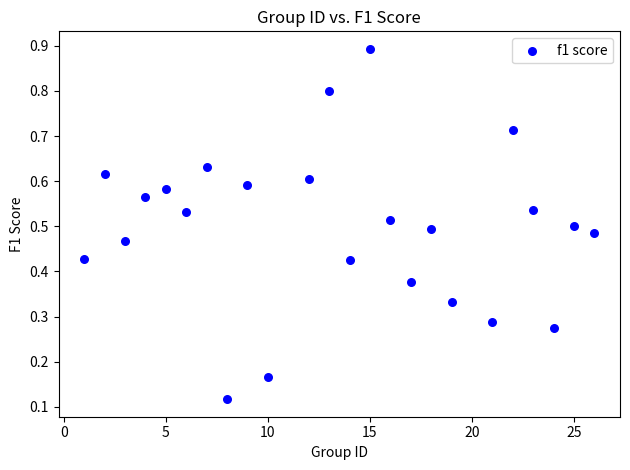

What is the range of Y values (max minus min)?

0.8